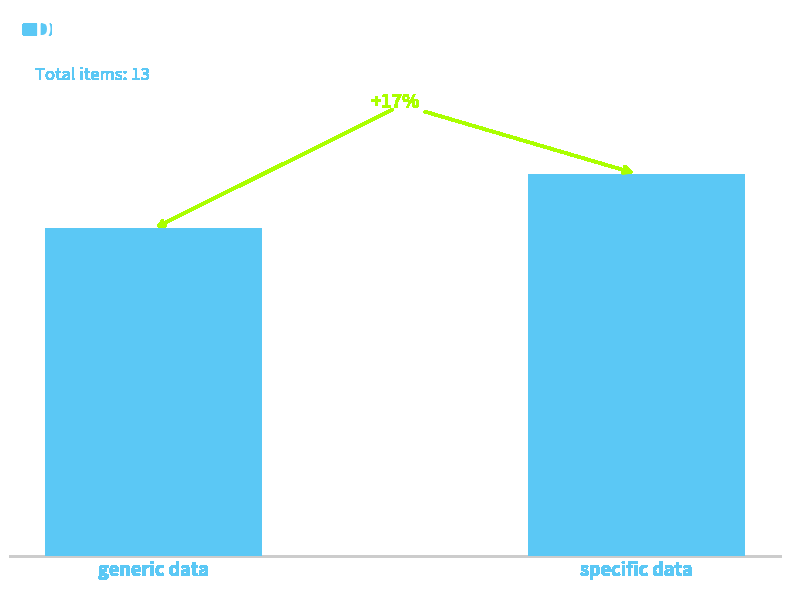

How many bars are there in total?

2